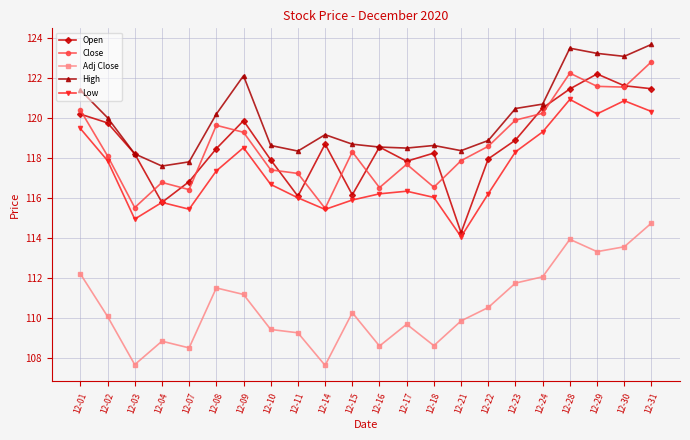

What is the maximum value shown in the chart?

123.7